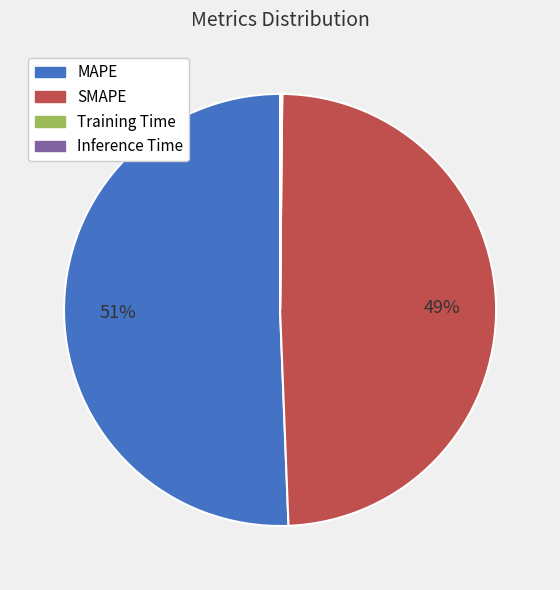

To the nearest percent, what is the difference between the largest and smallest slice percentages?

51%